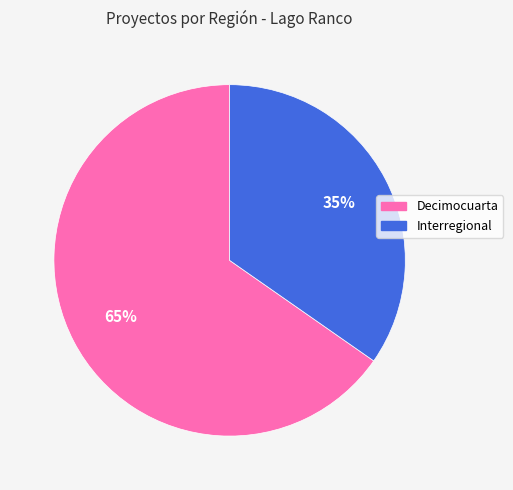

Is Decimocuarta the majority of the pie?

Yes